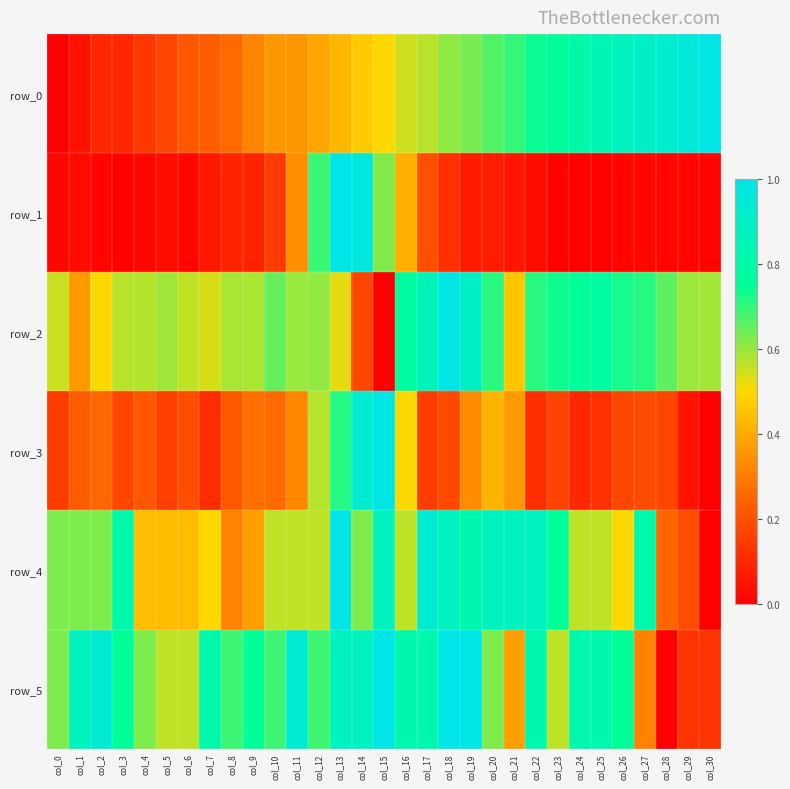

At which category does the chart reach its minimum across all series?

col_0